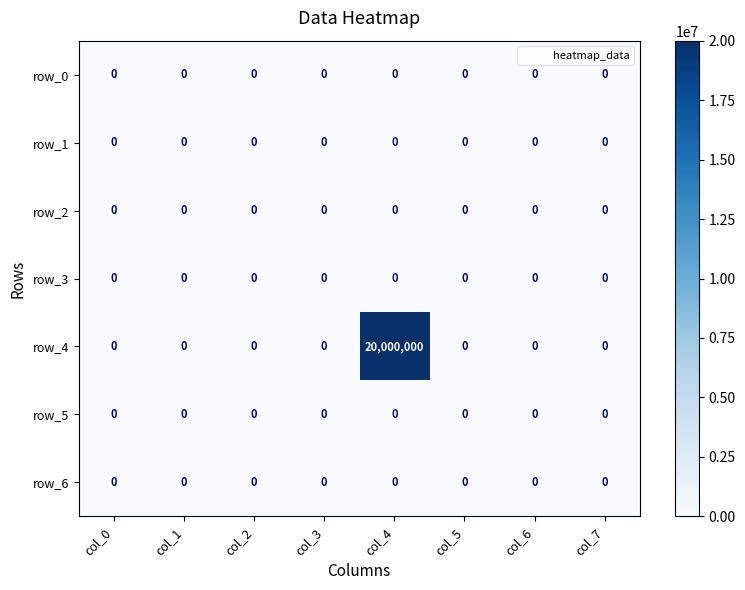

What is the maximum value shown in the chart?

20000000